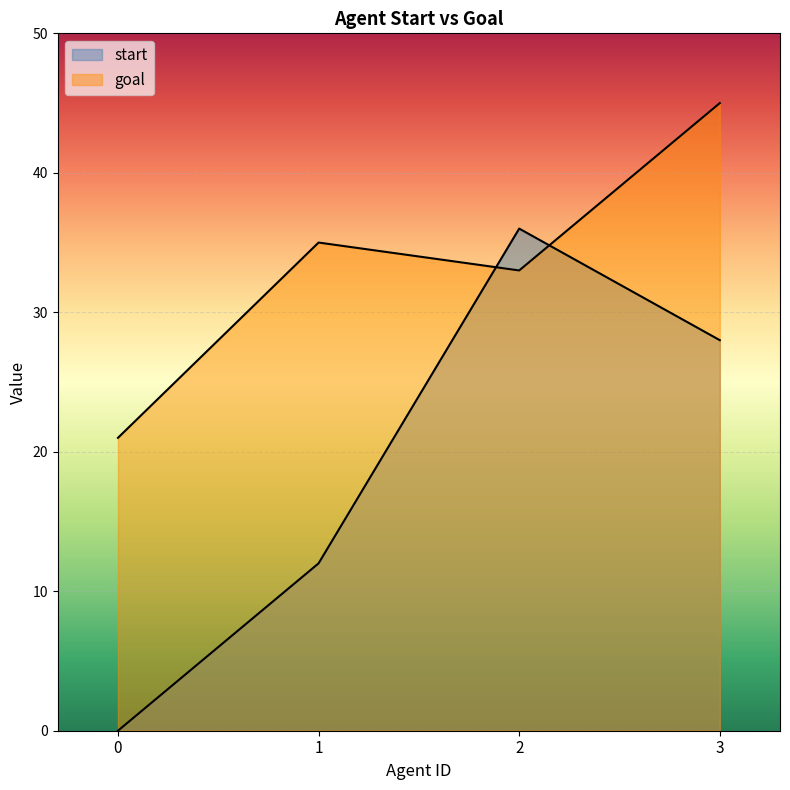

How many lines are shown in the chart?

2